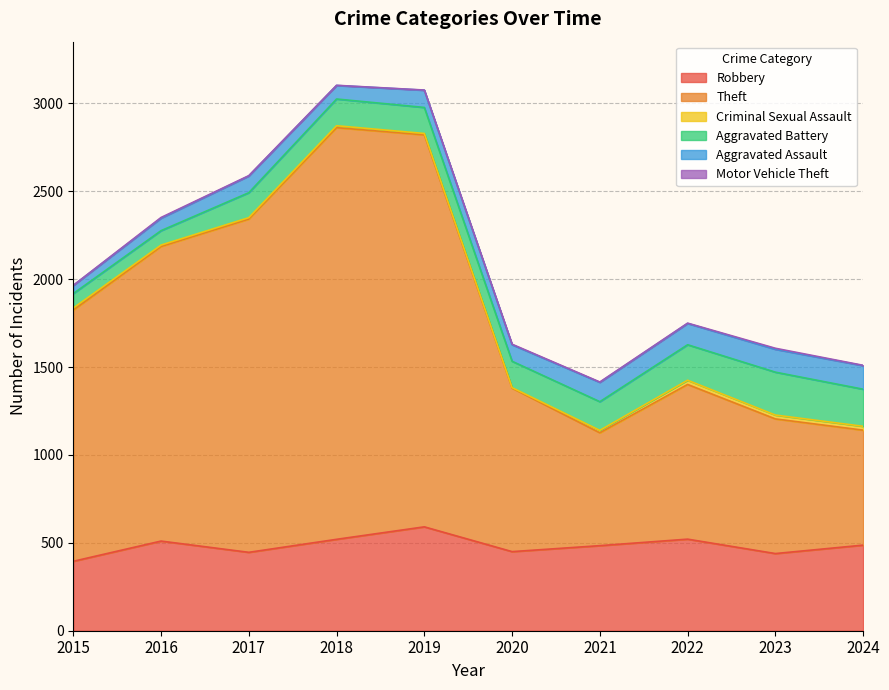

True or false: Motor Vehicle Theft has a value of 1 at 2019.

True